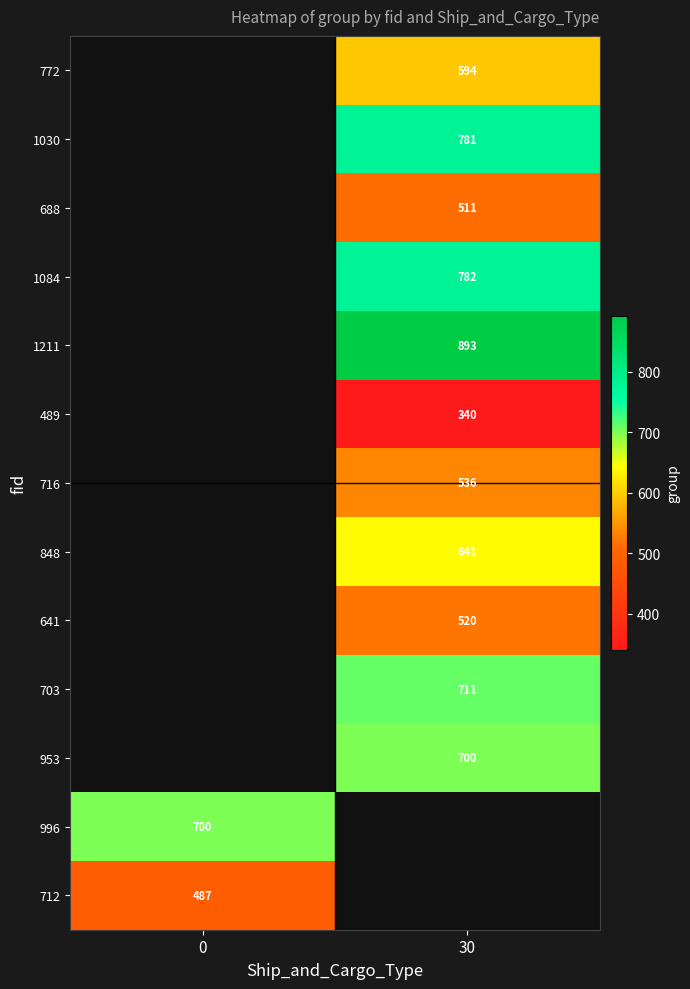

What is the smallest value displayed?

340.0